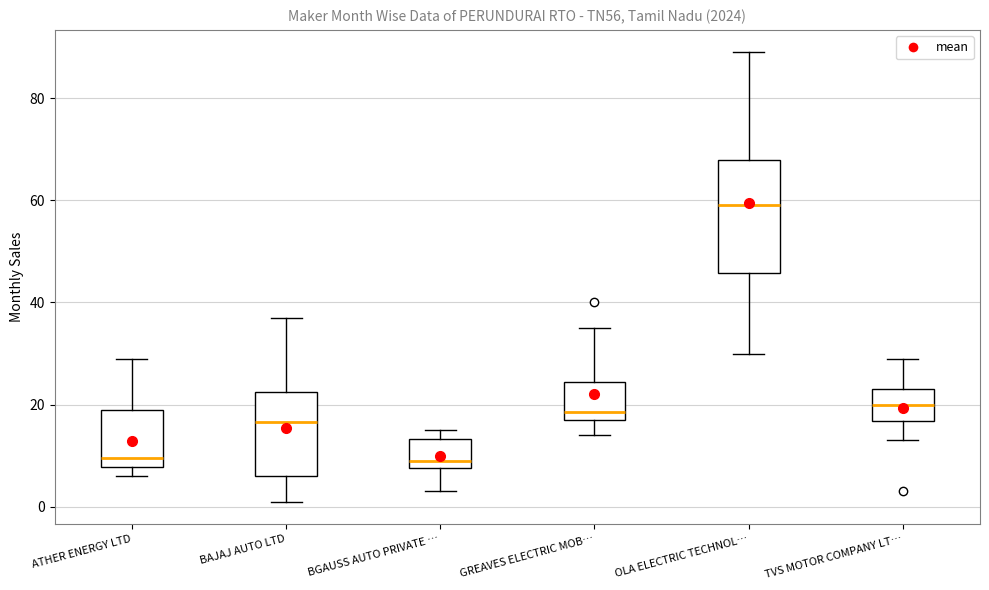

Where does the median line of the box for OLA ELECTRIC TECHNOL… sit on the y-axis? The values are not printed on the chart, so give them approximately, as read against the axis.

60